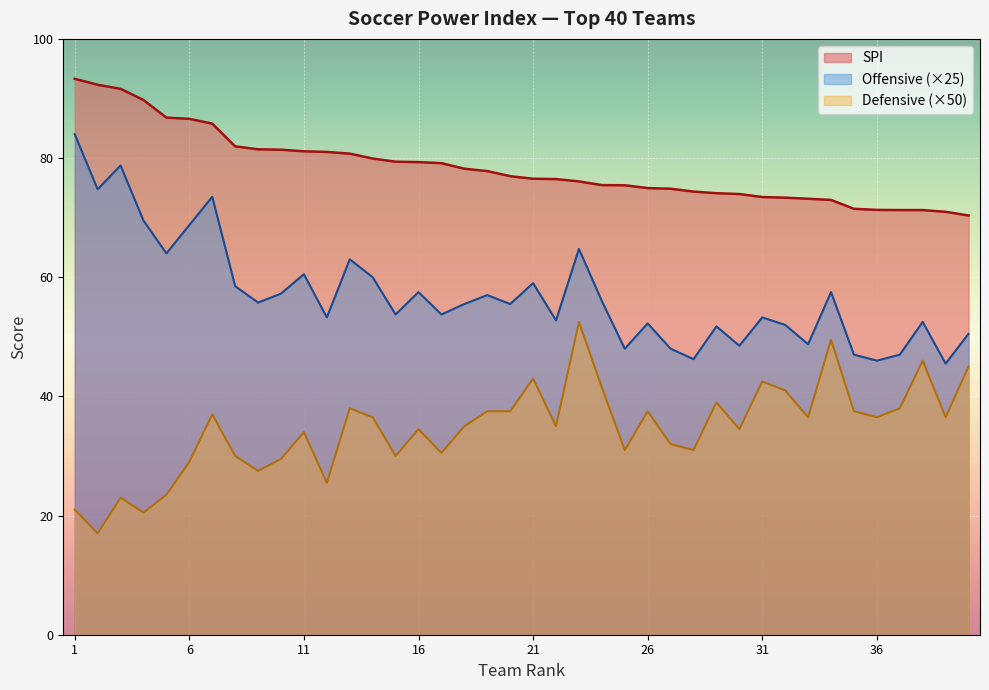

What is the spread (max minus min) of values at 5?

63.3